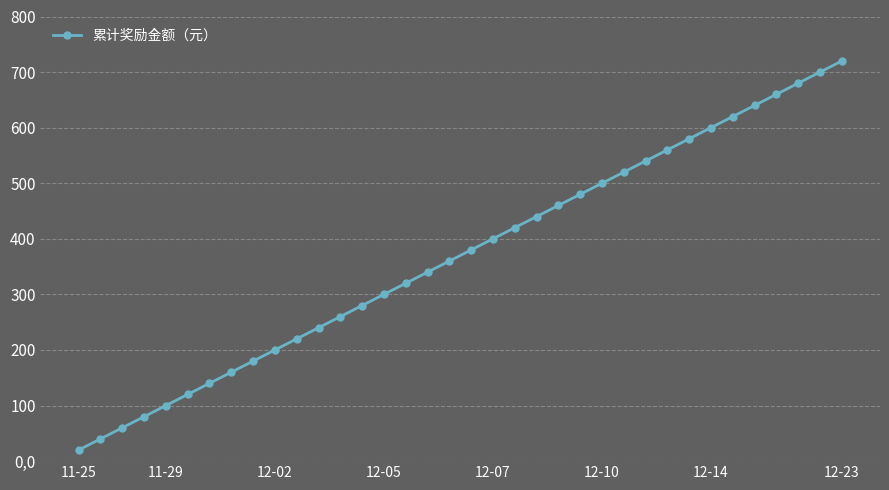

What is the difference between the maximum and minimum values?

700